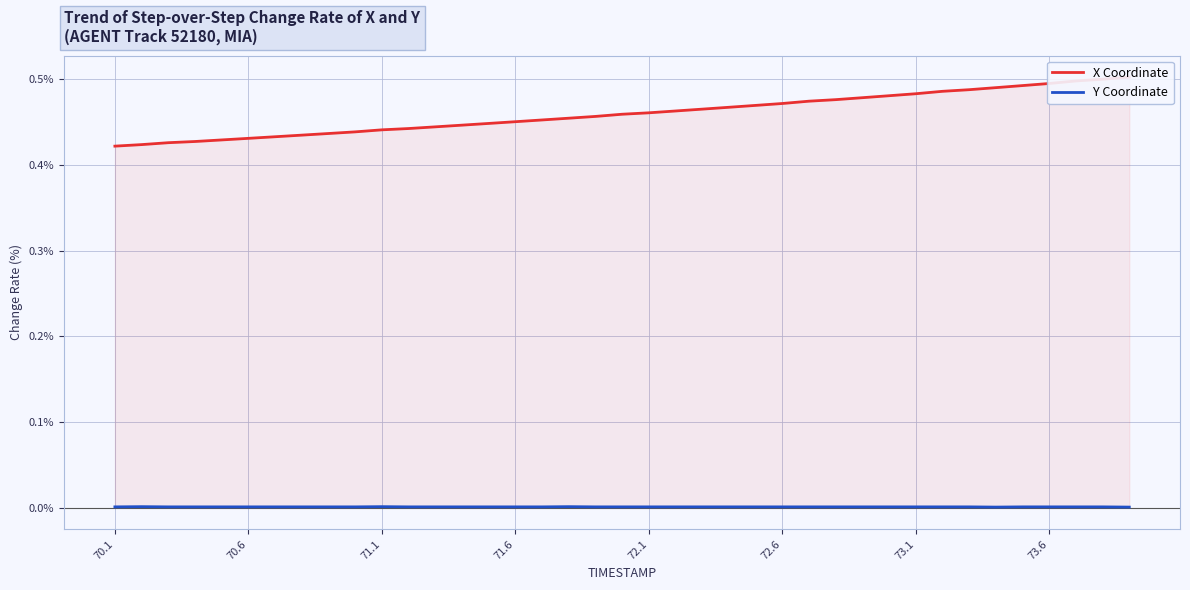

List the series in order of their peak value, lowest first.

Y Coordinate, X Coordinate